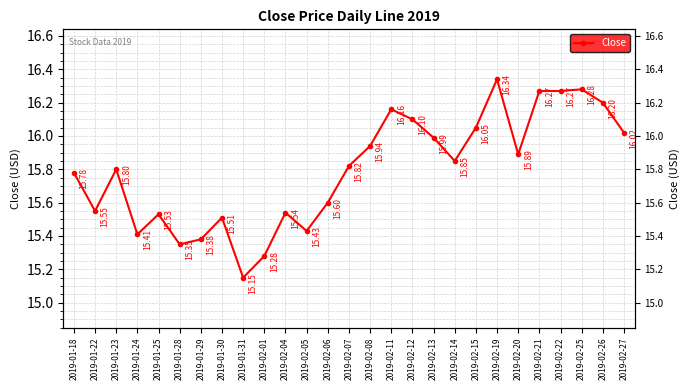

How many points are higher than both their immediate neighbors (excluding endpoints)?

7